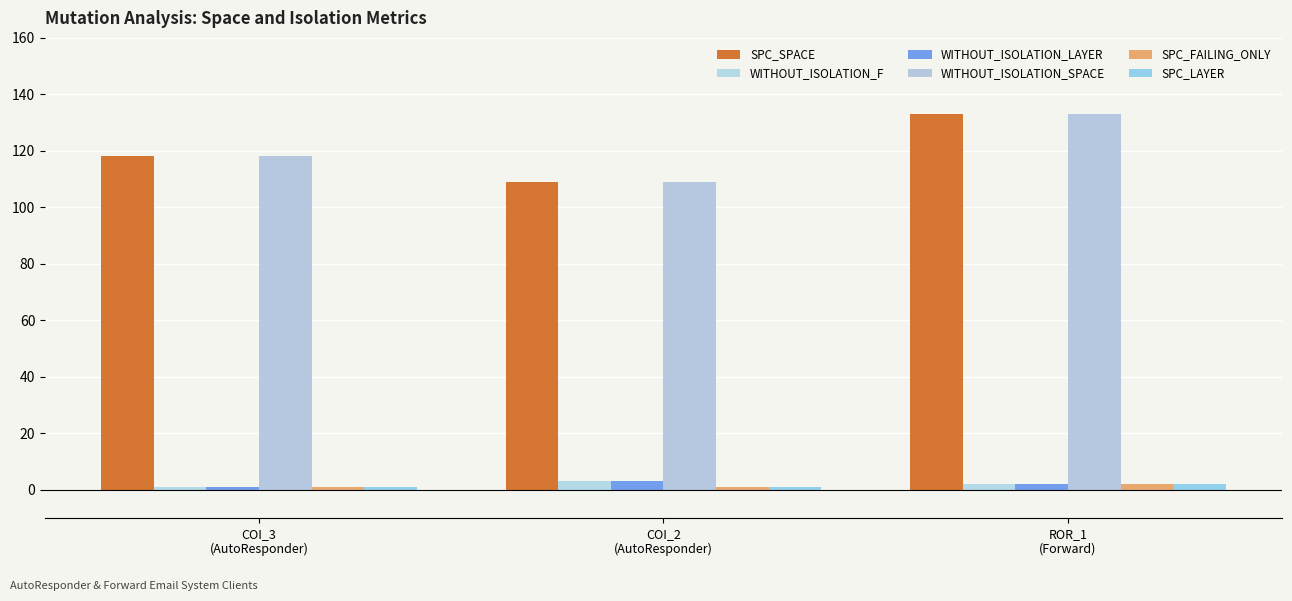

What is the sum of all SPC_LAYER values?

4